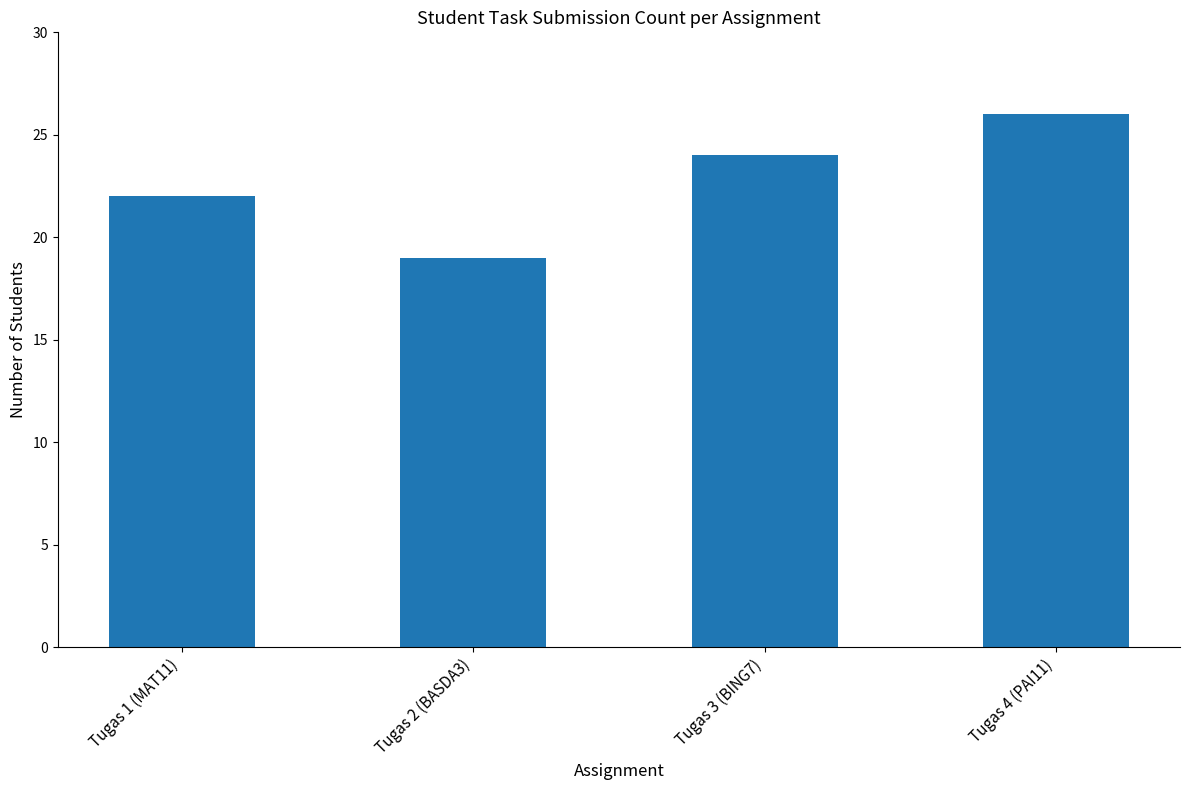

Reading left to right, list all the values displayed in this chart.

Tugas 1 (MAT11)=22	Tugas 2 (BASDA3)=19	Tugas 3 (BING7)=24	Tugas 4 (PAI11)=26